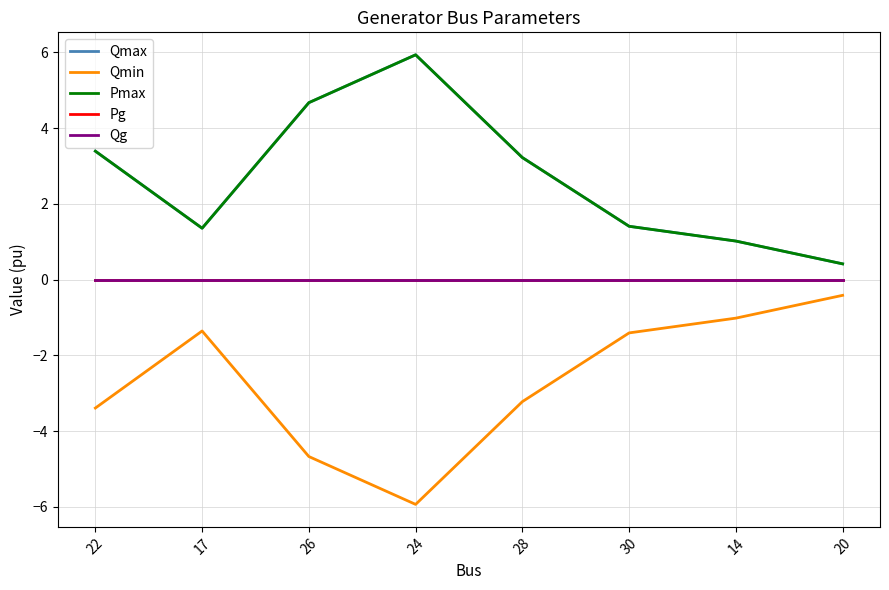

Which label corresponds to the largest value in the chart?

24